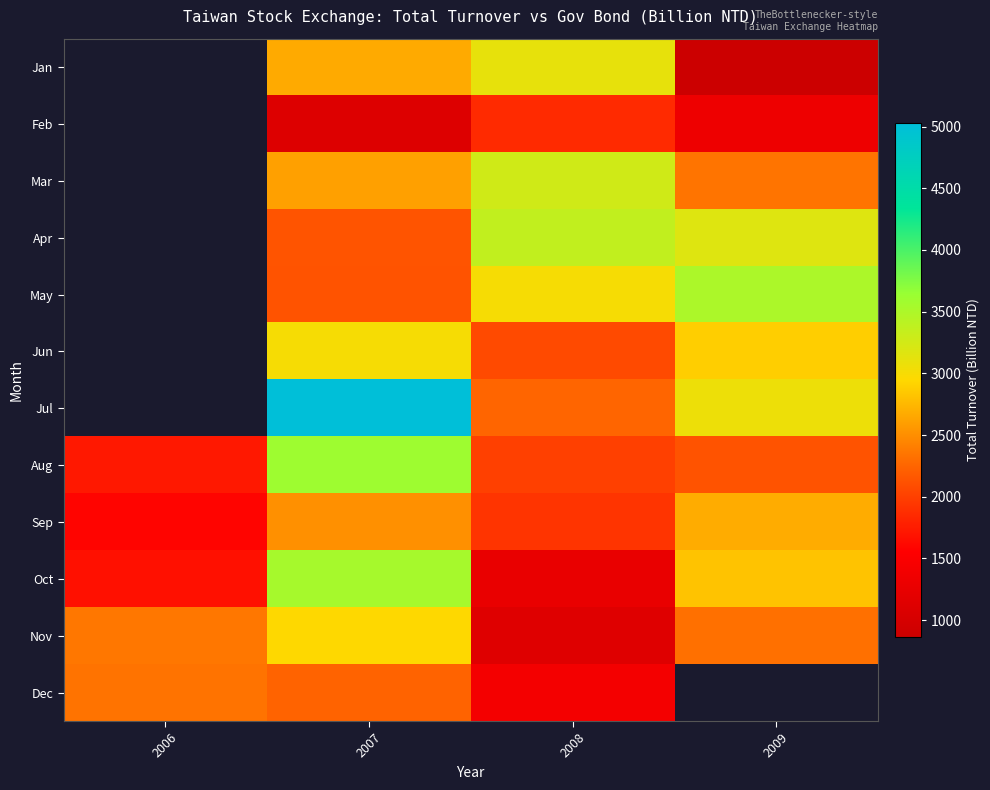

Which has a higher value, 2007 or 2008?

2008